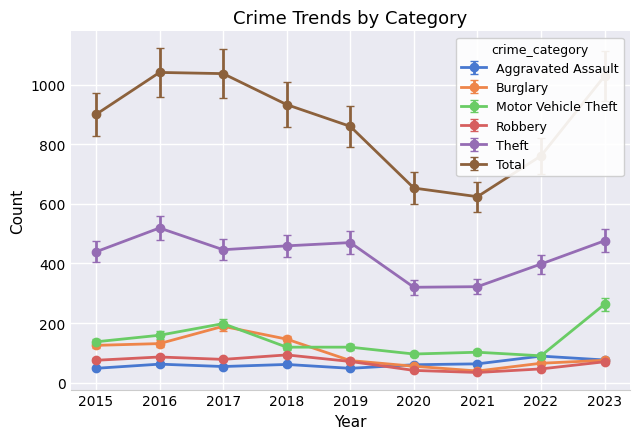

Does the chart display data point markers on the line(s)?

Yes